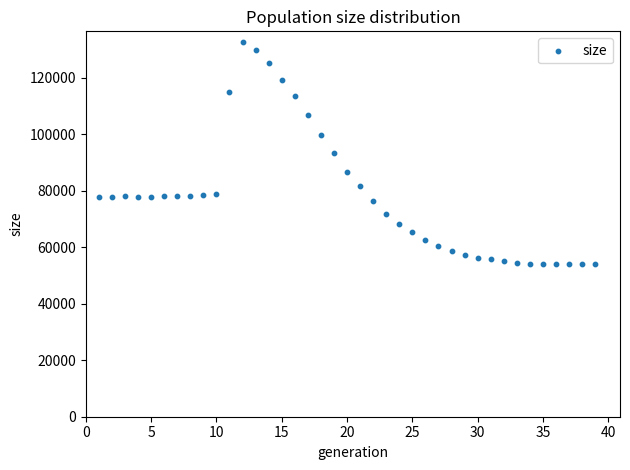

What is the range of Y values (max minus min)?

78452